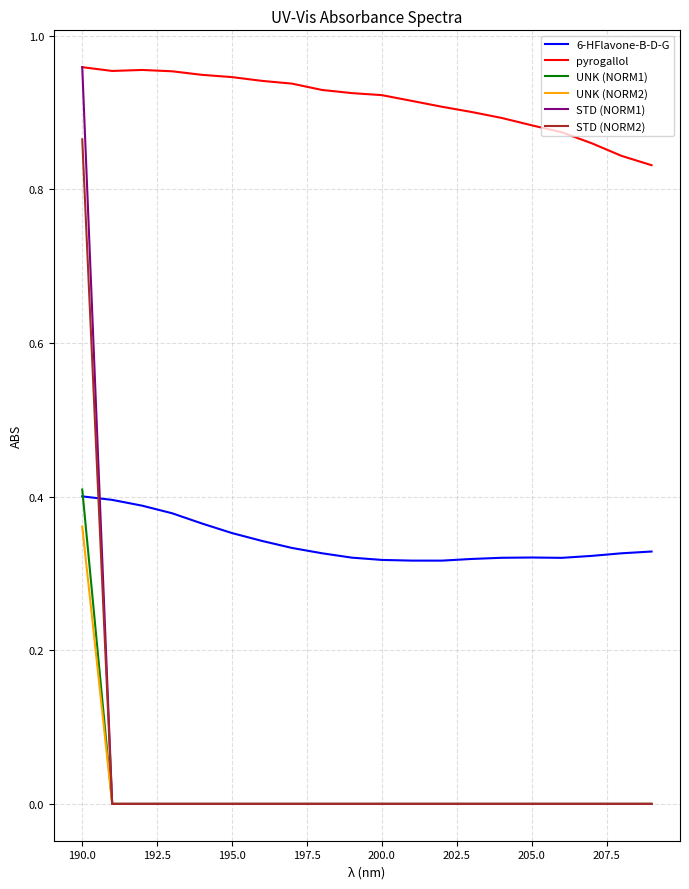

Which series has the largest range (max minus min)?

STD (NORM1)